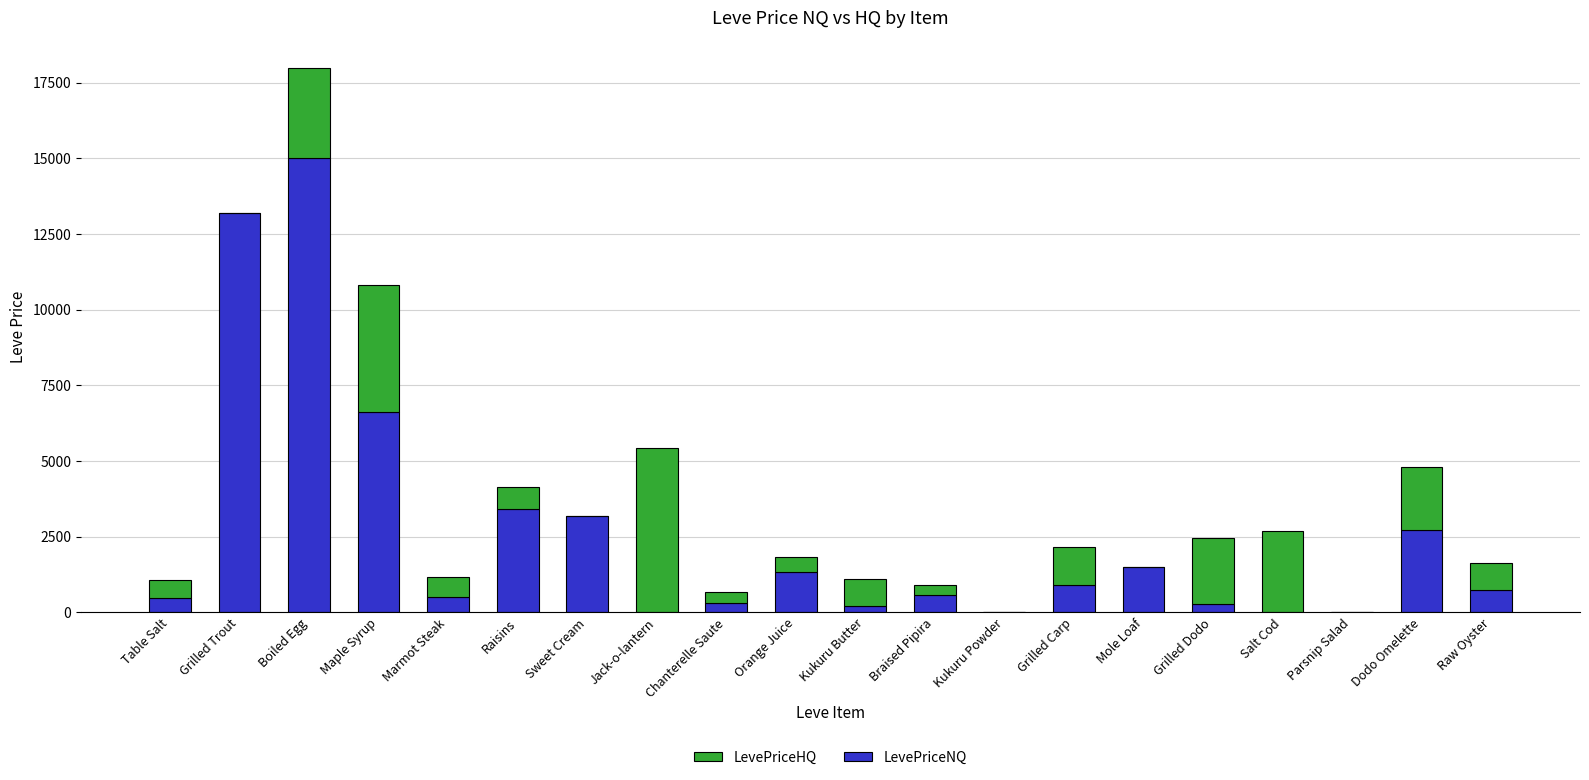

At which category is the sum across all series the highest?

Boiled Egg